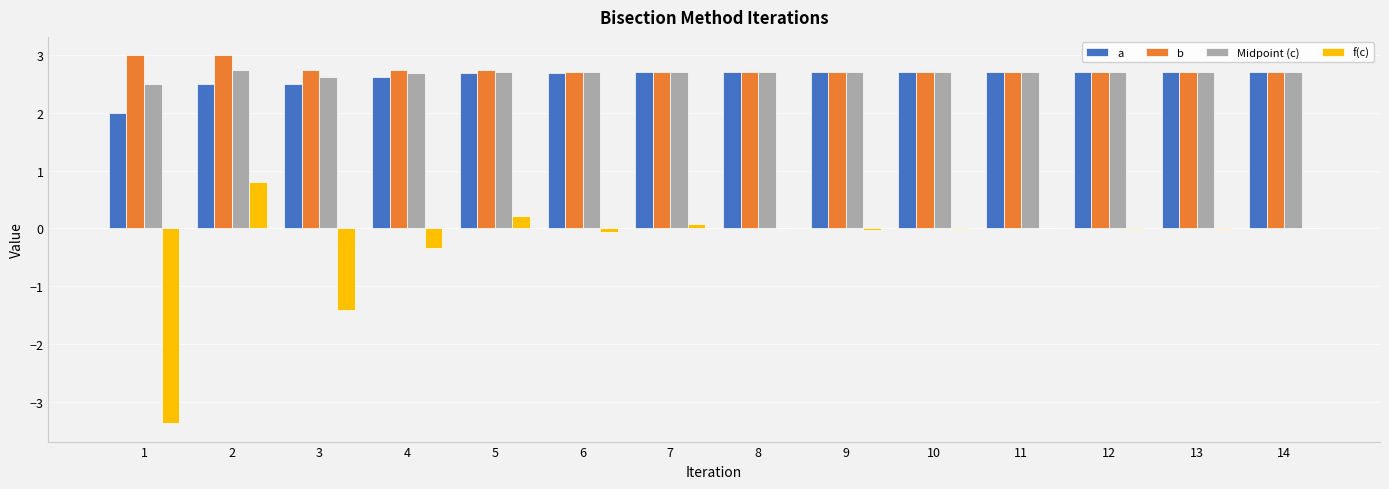

Are the bars grouped side by side (vs. stacked)?

Yes